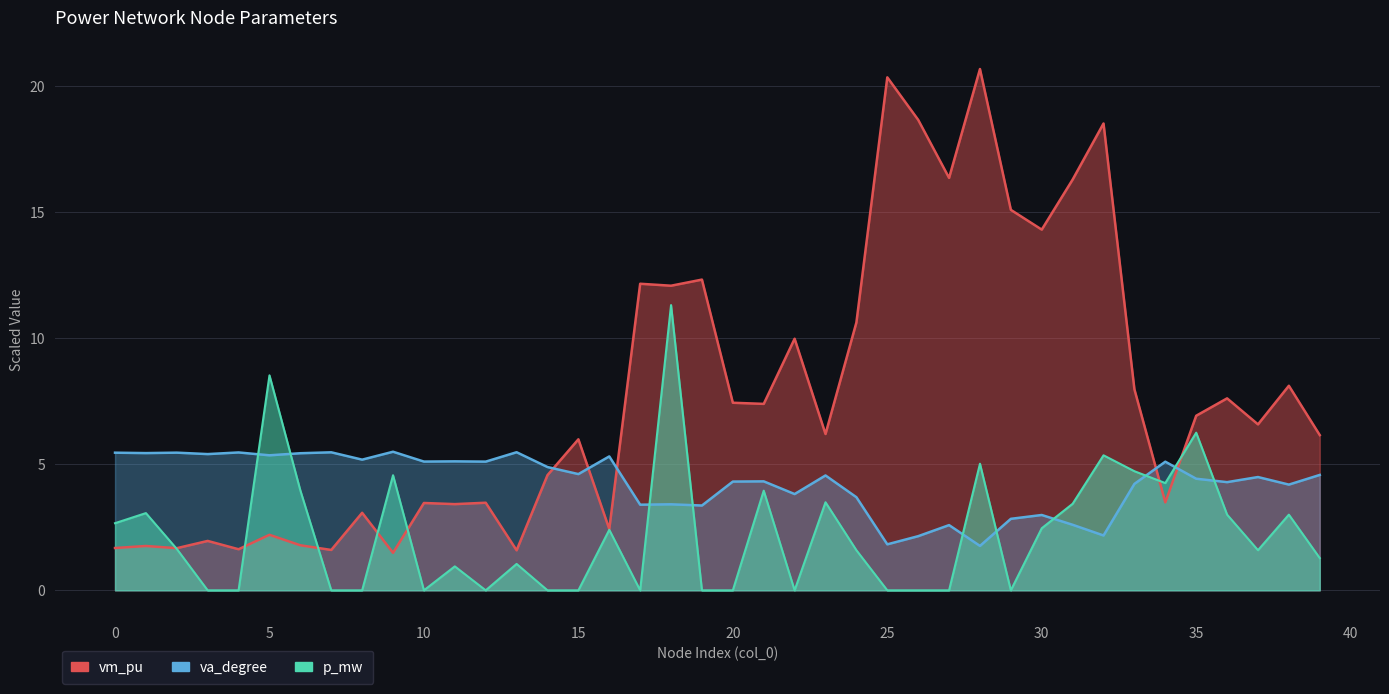

Read the vm_pu value at 18.

12.1